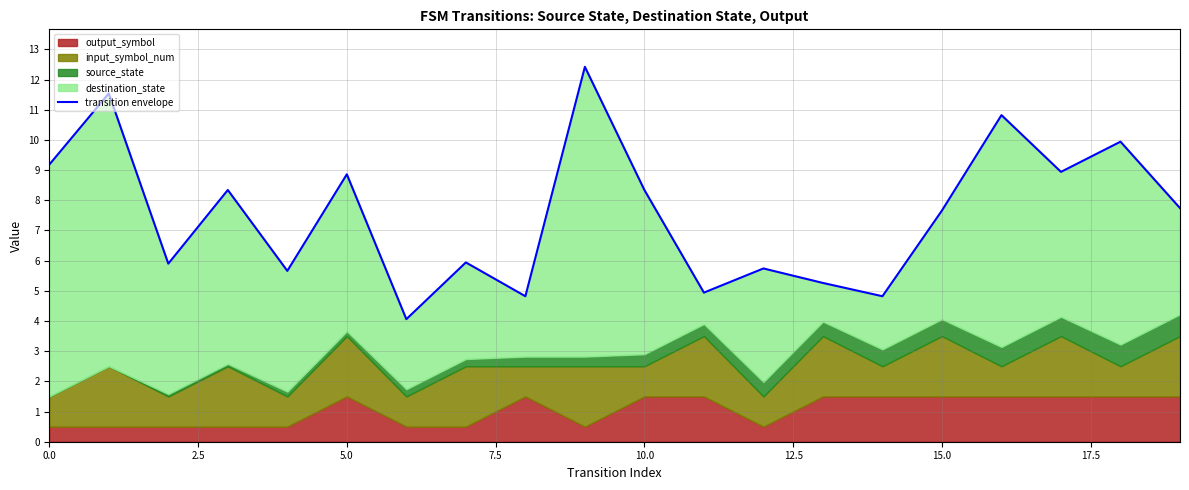

What is the value of the 7th point from the left?

4.1